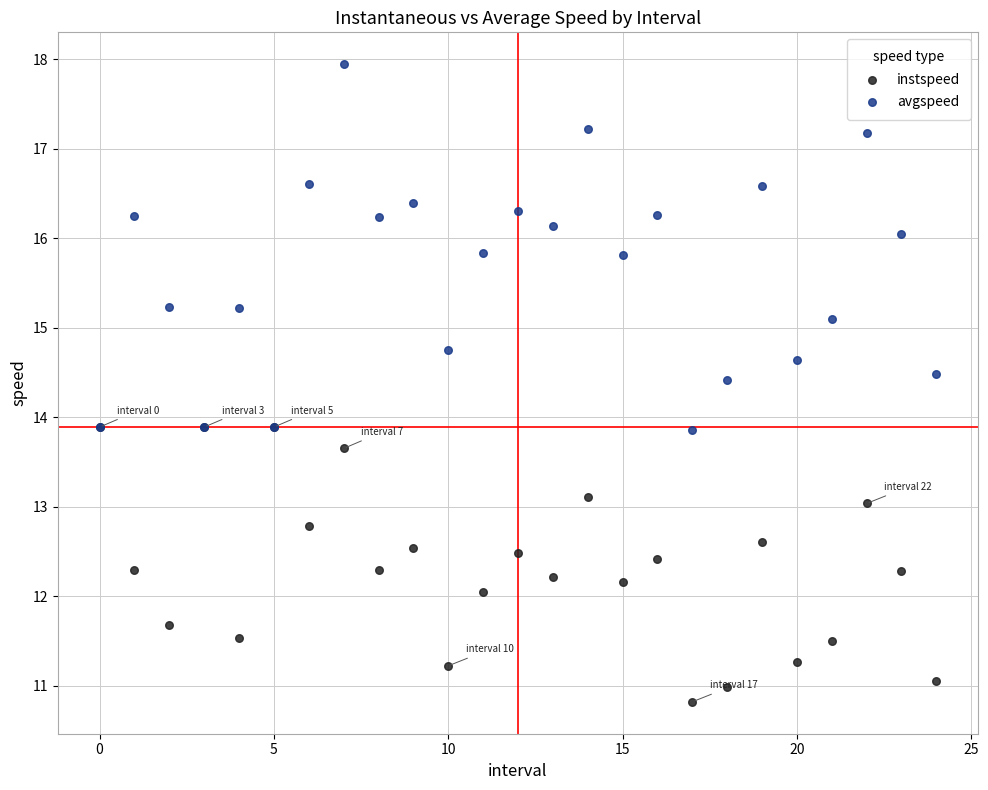

In the avgspeed series, what Y value is closest to 15?

15.1